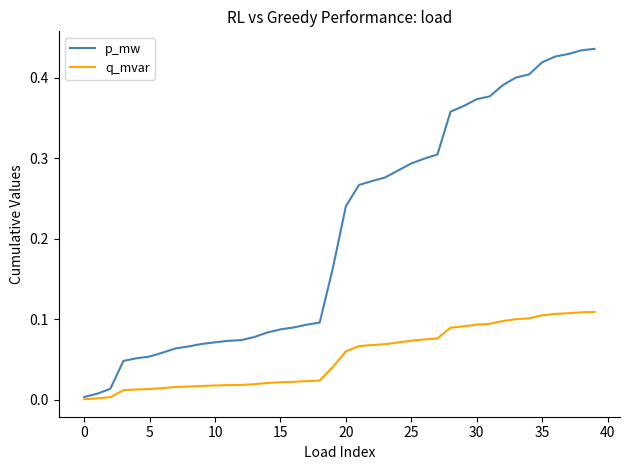

Which series has the largest total across all categories?

p_mw